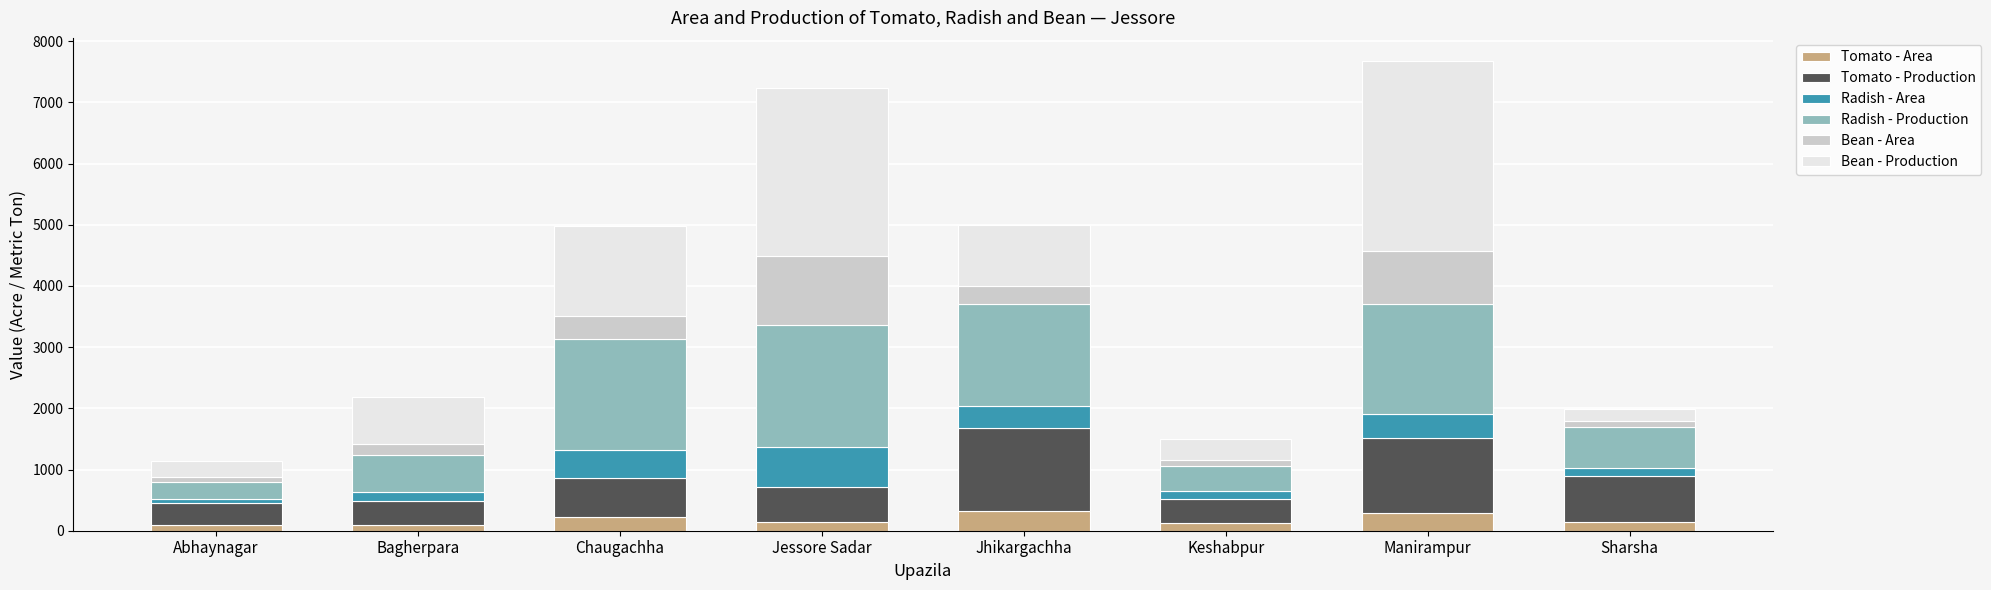

What is the highest value of the Tomato - Area series?

318